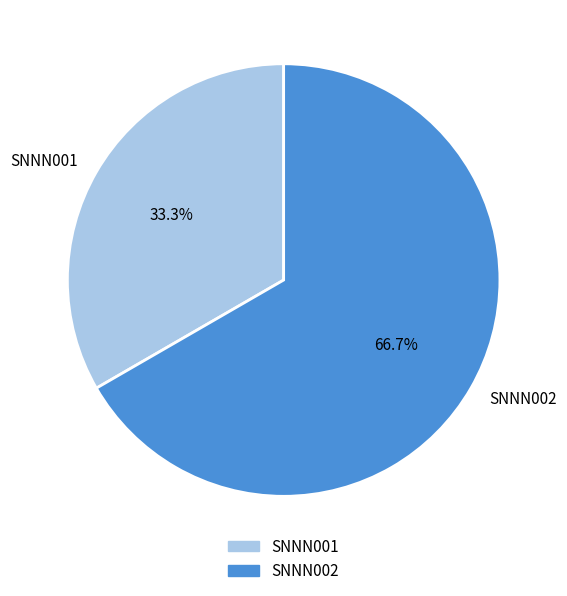

How many segments does this pie chart have?

2